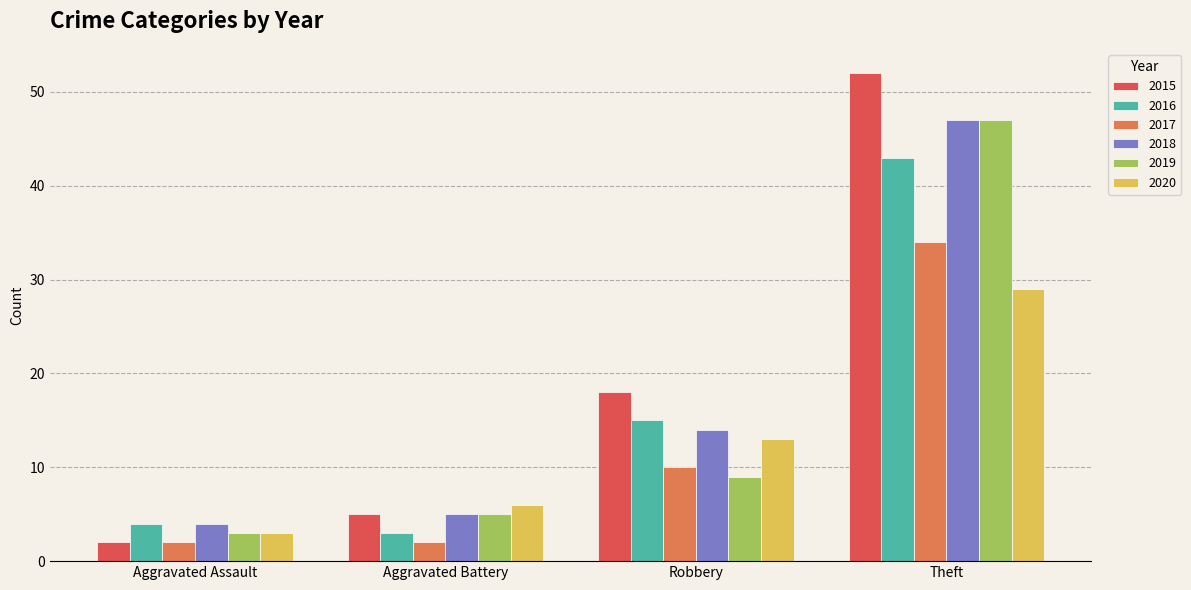

Are the bars horizontal?

No